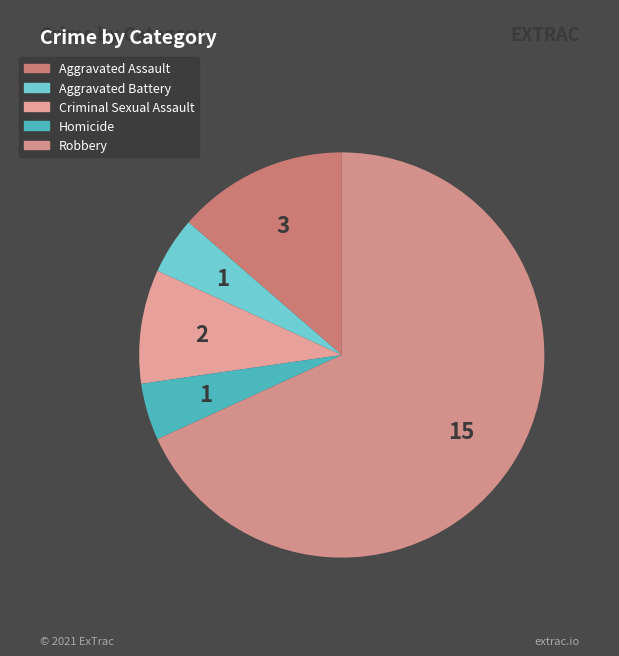

The Criminal Sexual Assault slice represents 9% of the pie. True or false?

True